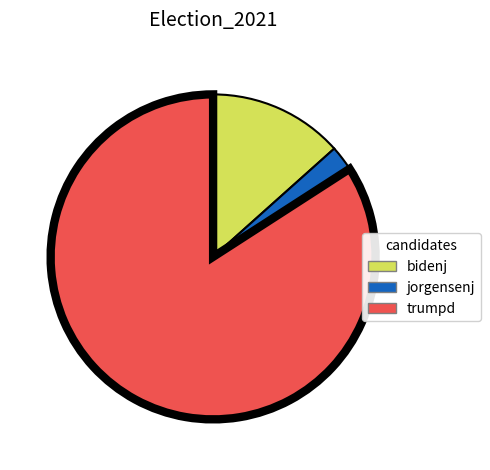

Do bidenj and trumpd together represent more than half of the pie?

Yes